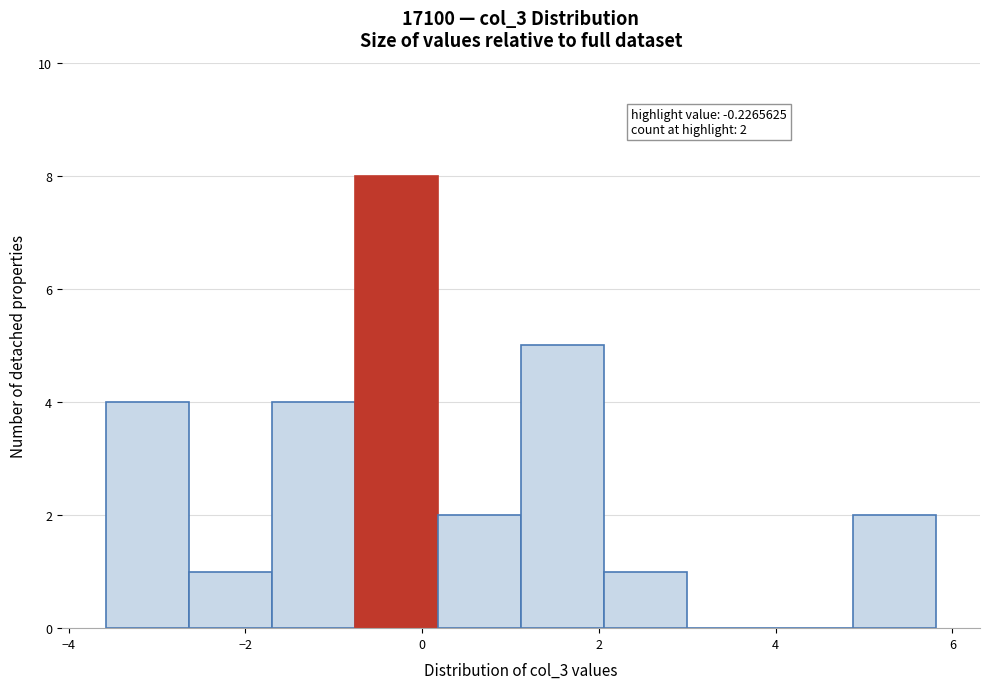

Which range on the x-axis has the tallest bar?

-0.8 to 0.2